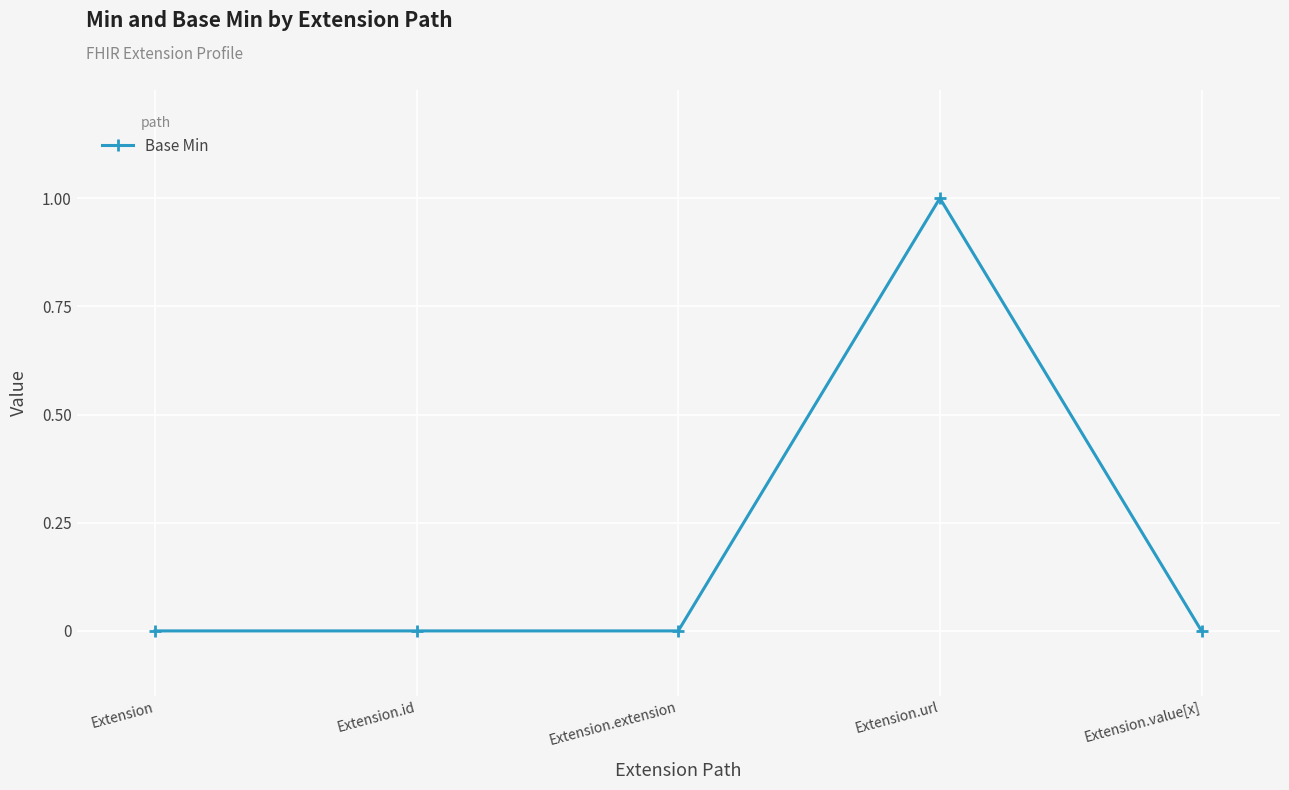

Reading left to right, list all the values displayed in this chart.

0	0	0	1	0